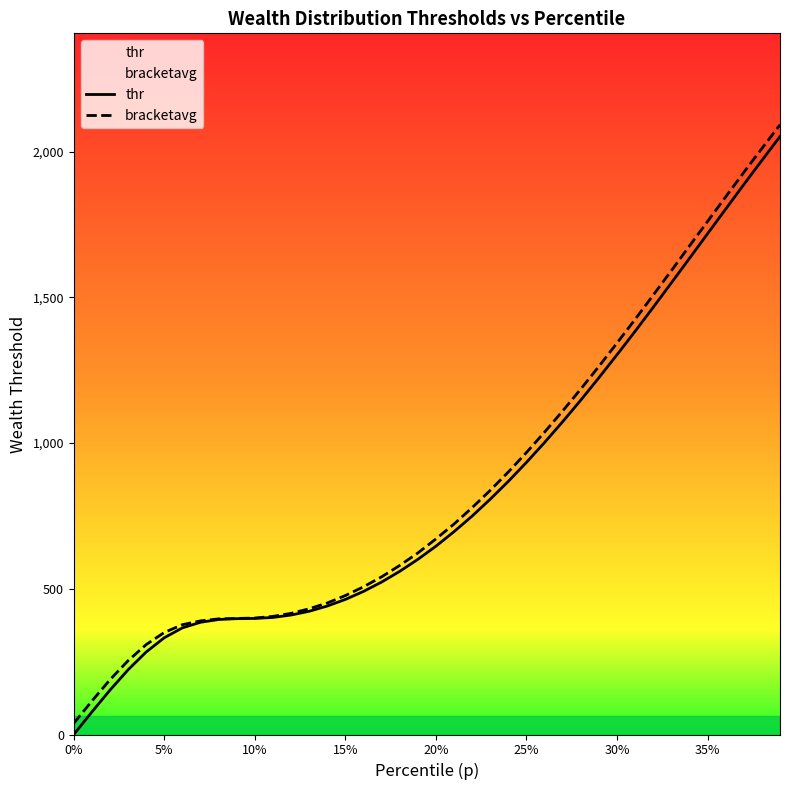

Rank the series by their average value, from lowest to highest.

thr, bracketavg